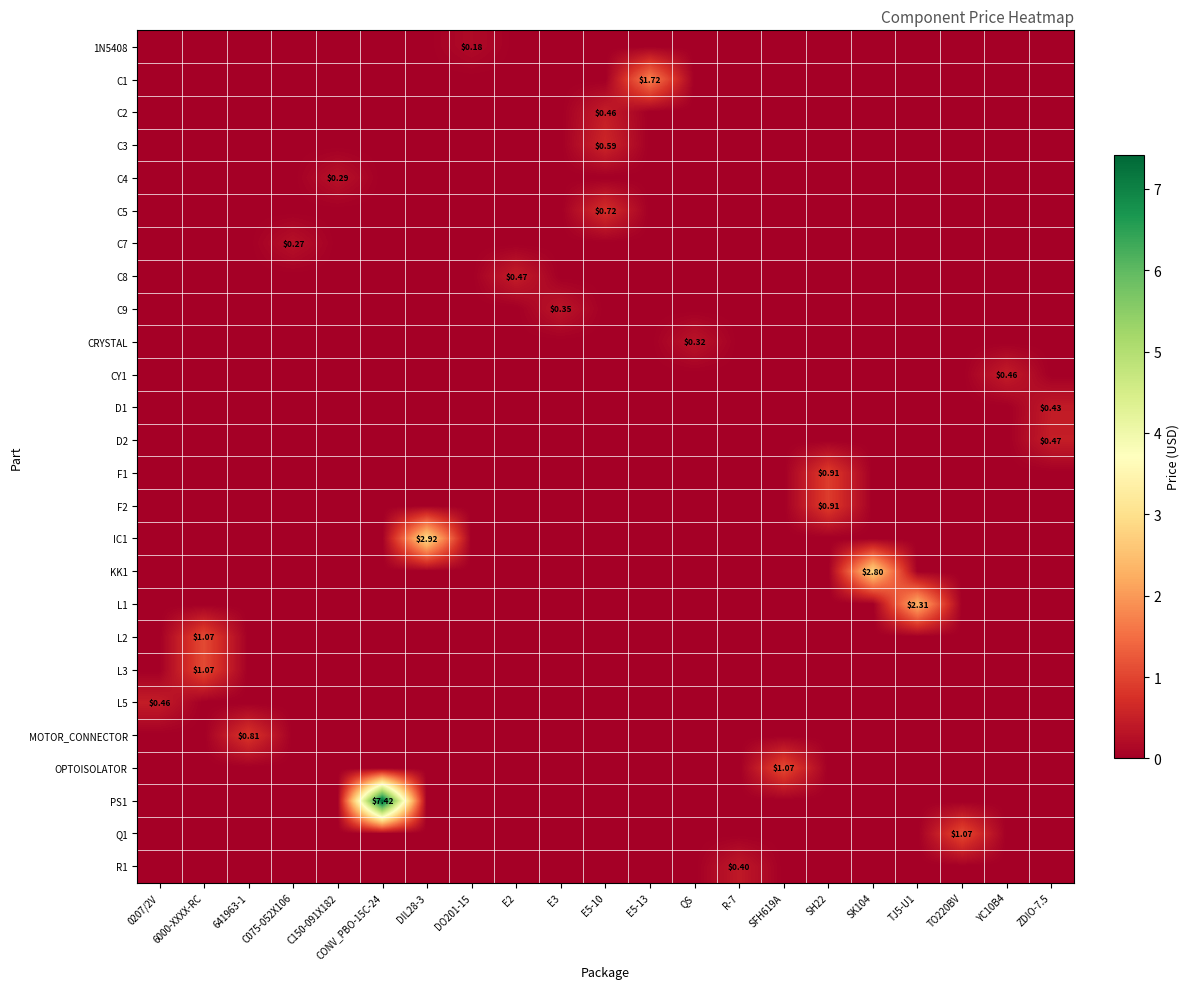

Reading left to right, extract all data points from this chart.

row_0: 0.0	0.0	0.0	0.0	0.0	0.0	0.0	0.2	0.0	0.0	0.0	0.0	0.0	0.0	0.0	0.0	0.0	0.0	0.0	0.0	0.0
row_1: 0.0	0.0	0.0	0.0	0.0	0.0	0.0	0.0	0.0	0.0	0.0	1.7	0.0	0.0	0.0	0.0	0.0	0.0	0.0	0.0	0.0
row_2: 0.0	0.0	0.0	0.0	0.0	0.0	0.0	0.0	0.0	0.0	0.5	0.0	0.0	0.0	0.0	0.0	0.0	0.0	0.0	0.0	0.0
row_3: 0.0	0.0	0.0	0.0	0.0	0.0	0.0	0.0	0.0	0.0	0.6	0.0	0.0	0.0	0.0	0.0	0.0	0.0	0.0	0.0	0.0
row_4: 0.0	0.0	0.0	0.0	0.3	0.0	0.0	0.0	0.0	0.0	0.0	0.0	0.0	0.0	0.0	0.0	0.0	0.0	0.0	0.0	0.0
row_5: 0.0	0.0	0.0	0.0	0.0	0.0	0.0	0.0	0.0	0.0	0.7	0.0	0.0	0.0	0.0	0.0	0.0	0.0	0.0	0.0	0.0
row_6: 0.0	0.0	0.0	0.3	0.0	0.0	0.0	0.0	0.0	0.0	0.0	0.0	0.0	0.0	0.0	0.0	0.0	0.0	0.0	0.0	0.0
row_7: 0.0	0.0	0.0	0.0	0.0	0.0	0.0	0.0	0.5	0.0	0.0	0.0	0.0	0.0	0.0	0.0	0.0	0.0	0.0	0.0	0.0
row_8: 0.0	0.0	0.0	0.0	0.0	0.0	0.0	0.0	0.0	0.3	0.0	0.0	0.0	0.0	0.0	0.0	0.0	0.0	0.0	0.0	0.0
row_9: 0.0	0.0	0.0	0.0	0.0	0.0	0.0	0.0	0.0	0.0	0.0	0.0	0.3	0.0	0.0	0.0	0.0	0.0	0.0	0.0	0.0
row_10: 0.0	0.0	0.0	0.0	0.0	0.0	0.0	0.0	0.0	0.0	0.0	0.0	0.0	0.0	0.0	0.0	0.0	0.0	0.0	0.5	0.0
row_11: 0.0	0.0	0.0	0.0	0.0	0.0	0.0	0.0	0.0	0.0	0.0	0.0	0.0	0.0	0.0	0.0	0.0	0.0	0.0	0.0	0.4
row_12: 0.0	0.0	0.0	0.0	0.0	0.0	0.0	0.0	0.0	0.0	0.0	0.0	0.0	0.0	0.0	0.0	0.0	0.0	0.0	0.0	0.5
row_13: 0.0	0.0	0.0	0.0	0.0	0.0	0.0	0.0	0.0	0.0	0.0	0.0	0.0	0.0	0.0	0.9	0.0	0.0	0.0	0.0	0.0
row_14: 0.0	0.0	0.0	0.0	0.0	0.0	0.0	0.0	0.0	0.0	0.0	0.0	0.0	0.0	0.0	0.9	0.0	0.0	0.0	0.0	0.0
row_15: 0.0	0.0	0.0	0.0	0.0	0.0	2.9	0.0	0.0	0.0	0.0	0.0	0.0	0.0	0.0	0.0	0.0	0.0	0.0	0.0	0.0
row_16: 0.0	0.0	0.0	0.0	0.0	0.0	0.0	0.0	0.0	0.0	0.0	0.0	0.0	0.0	0.0	0.0	2.8	0.0	0.0	0.0	0.0
row_17: 0.0	0.0	0.0	0.0	0.0	0.0	0.0	0.0	0.0	0.0	0.0	0.0	0.0	0.0	0.0	0.0	0.0	2.3	0.0	0.0	0.0
row_18: 0.0	1.1	0.0	0.0	0.0	0.0	0.0	0.0	0.0	0.0	0.0	0.0	0.0	0.0	0.0	0.0	0.0	0.0	0.0	0.0	0.0
row_19: 0.0	1.1	0.0	0.0	0.0	0.0	0.0	0.0	0.0	0.0	0.0	0.0	0.0	0.0	0.0	0.0	0.0	0.0	0.0	0.0	0.0
row_20: 0.5	0.0	0.0	0.0	0.0	0.0	0.0	0.0	0.0	0.0	0.0	0.0	0.0	0.0	0.0	0.0	0.0	0.0	0.0	0.0	0.0
row_21: 0.0	0.0	0.8	0.0	0.0	0.0	0.0	0.0	0.0	0.0	0.0	0.0	0.0	0.0	0.0	0.0	0.0	0.0	0.0	0.0	0.0
row_22: 0.0	0.0	0.0	0.0	0.0	0.0	0.0	0.0	0.0	0.0	0.0	0.0	0.0	0.0	1.1	0.0	0.0	0.0	0.0	0.0	0.0
row_23: 0.0	0.0	0.0	0.0	0.0	7.4	0.0	0.0	0.0	0.0	0.0	0.0	0.0	0.0	0.0	0.0	0.0	0.0	0.0	0.0	0.0
row_24: 0.0	0.0	0.0	0.0	0.0	0.0	0.0	0.0	0.0	0.0	0.0	0.0	0.0	0.0	0.0	0.0	0.0	0.0	1.1	0.0	0.0
row_25: 0.0	0.0	0.0	0.0	0.0	0.0	0.0	0.0	0.0	0.0	0.0	0.0	0.0	0.4	0.0	0.0	0.0	0.0	0.0	0.0	0.0